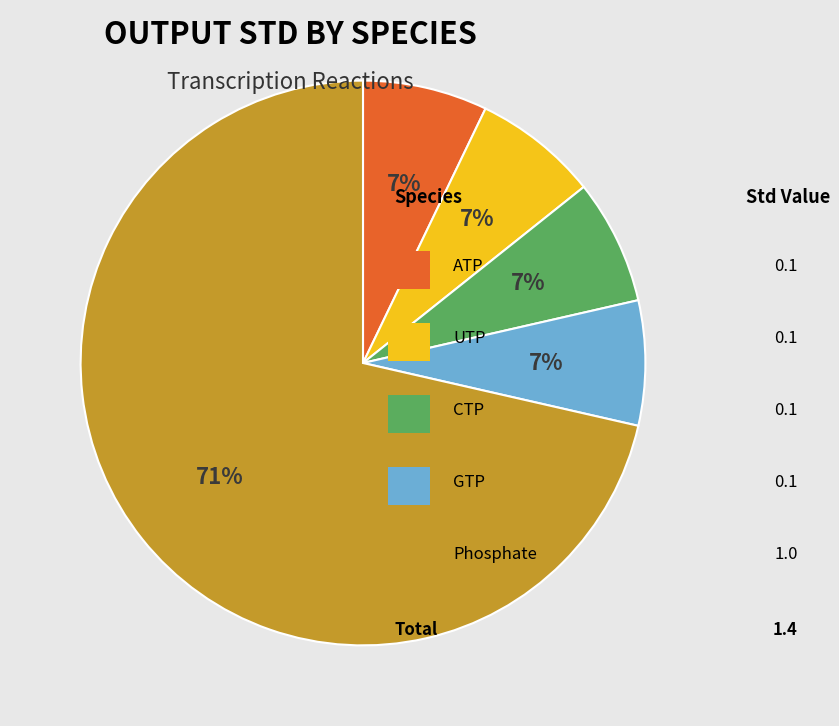

Is there any slice that represents more than half of the pie?

Yes